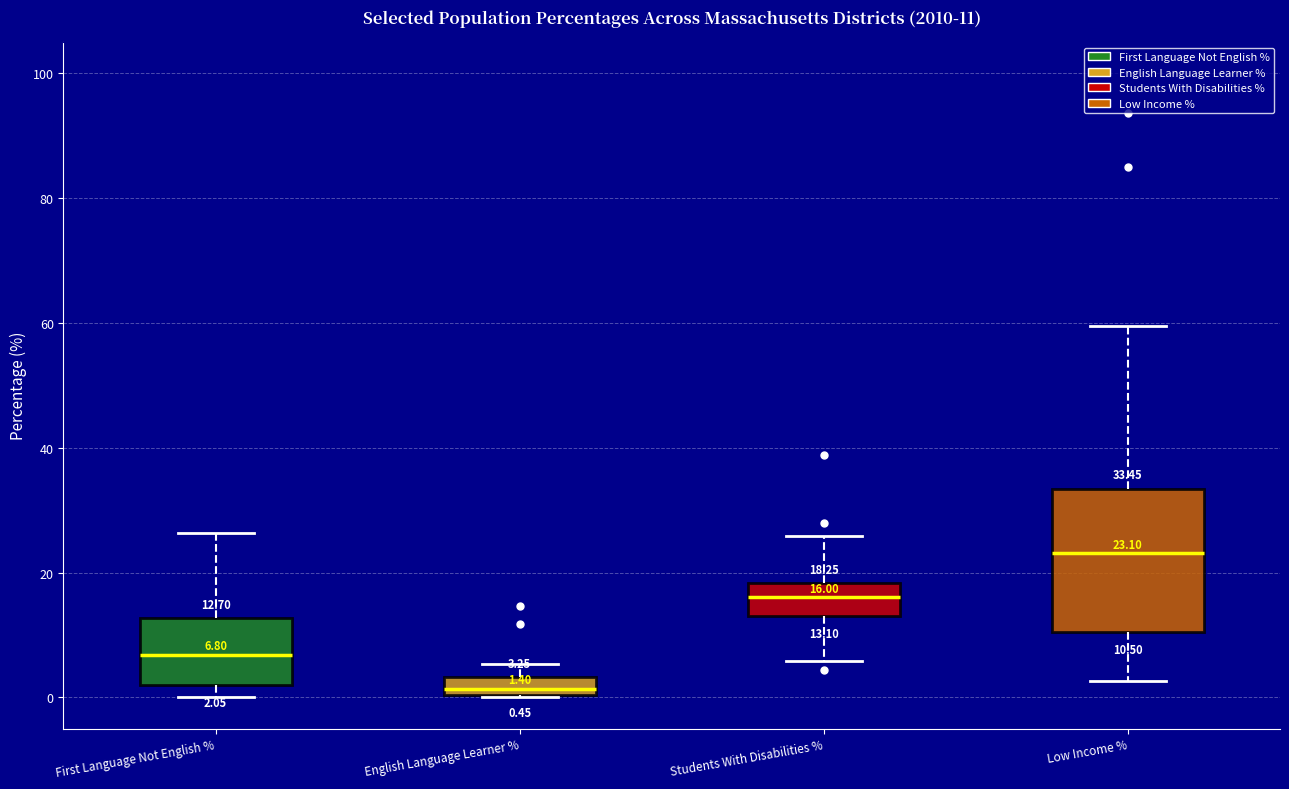

Which box's median line is the lowest?

English Language Learner %